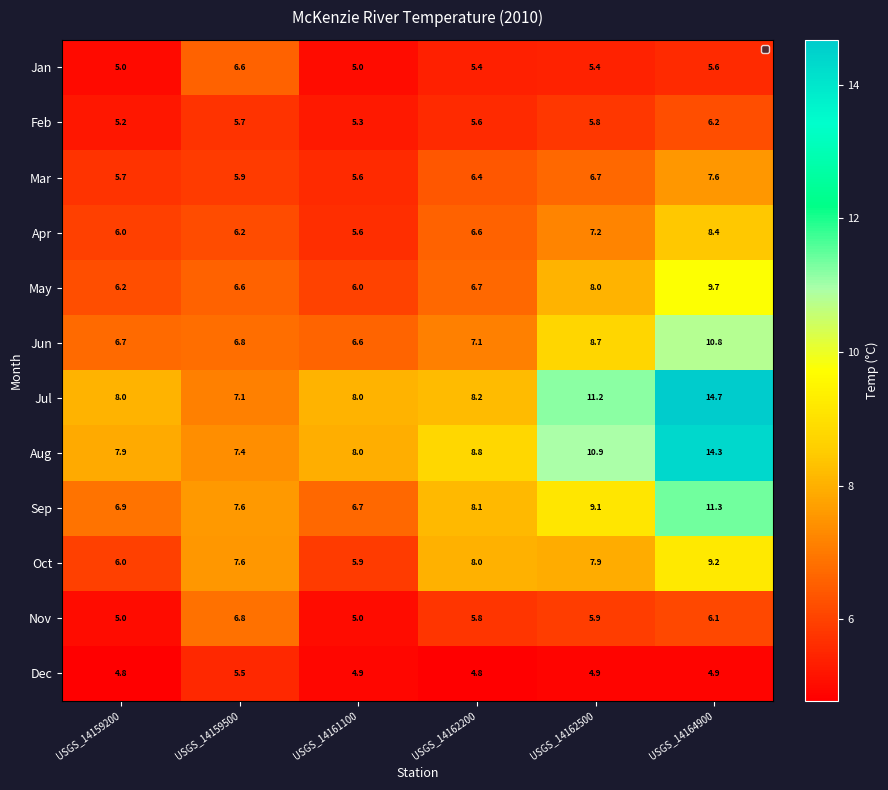

Is it true that Apr equals 2.3 at USGS_14164900?

False